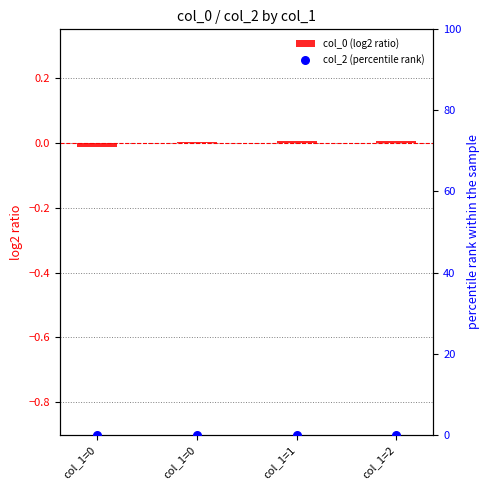

At how many categories does at least one series exceed 0?

3